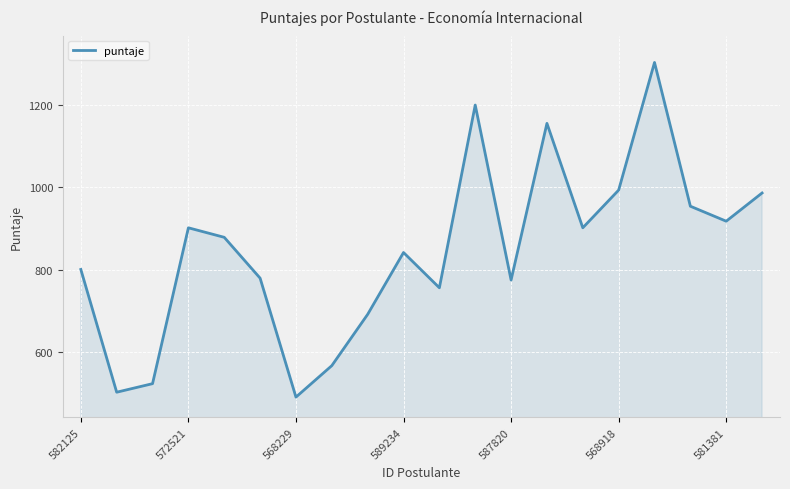

What is the difference between the maximum and minimum values?

812.4